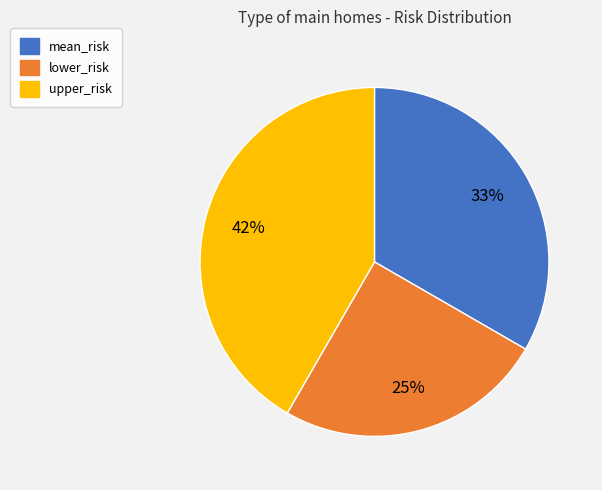

Does lower_risk account for over 50% of the chart?

No